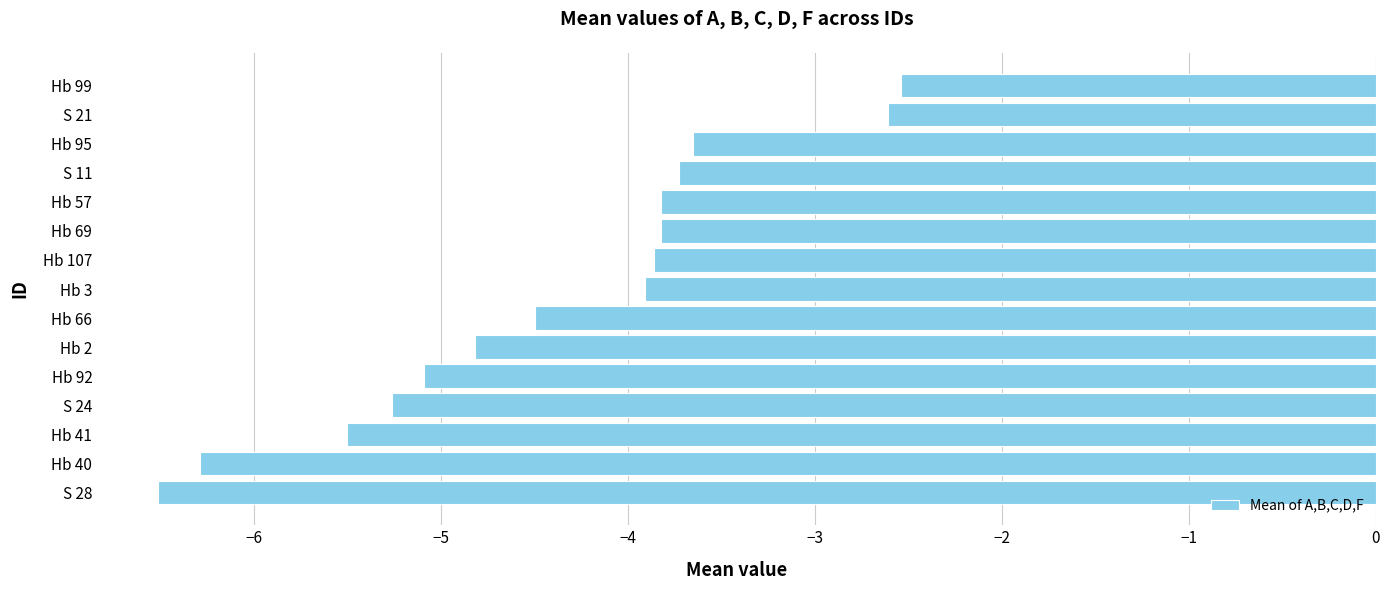

Count the number of categories in the chart.

15